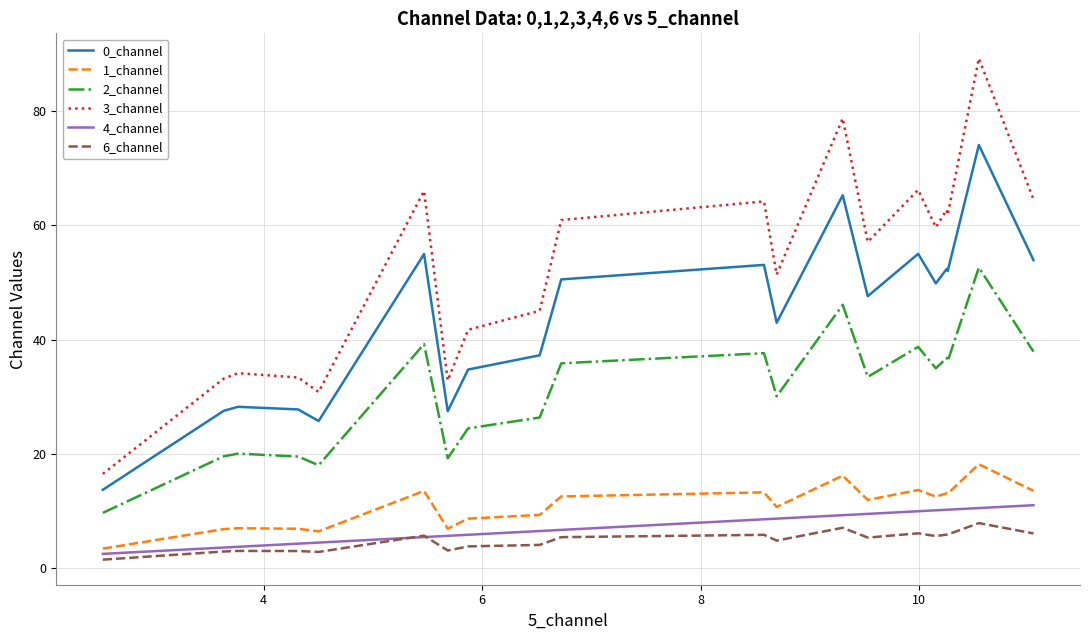

What is the difference between the maximum and minimum values in the 0_channel series?

60.3